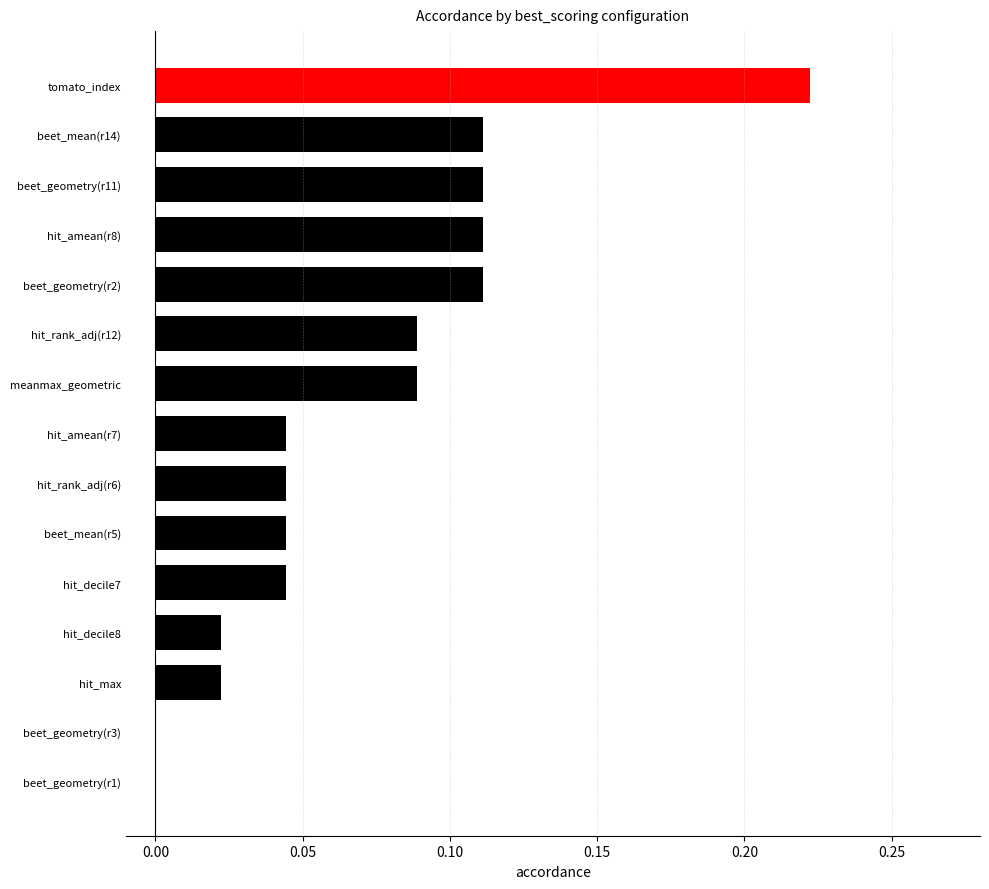

What is the sum of all values?

1.1